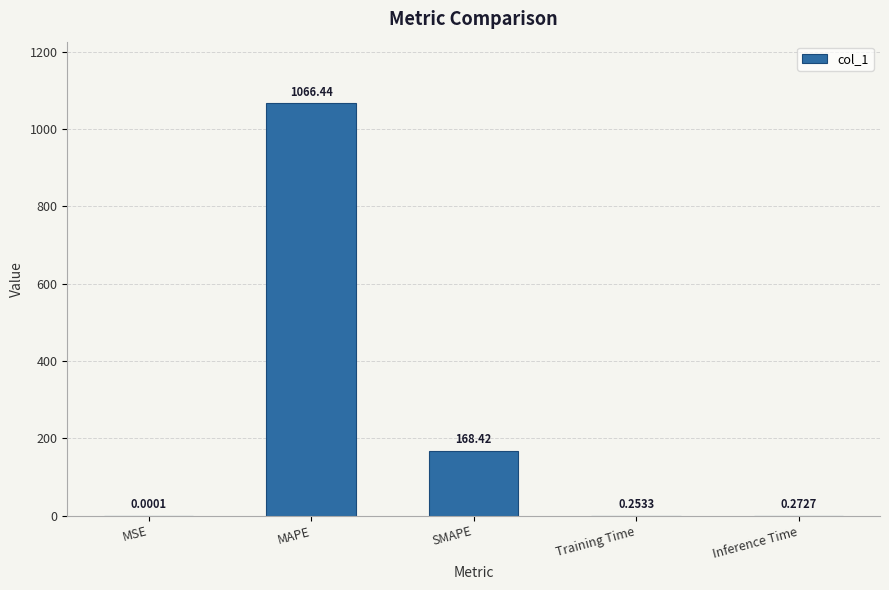

What is the change in value from MAPE to SMAPE?

-898.0